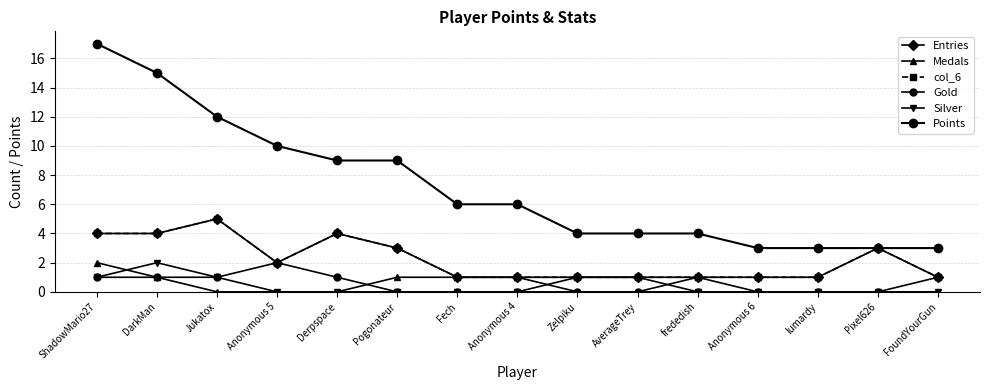

Reading left to right, list all the values displayed in this chart.

Entries: ShadowMario27=4	DarkMan=4	Jukatox=5	Anonymous 5=2	Derpspace=4	Pogonateur=3	Fech=1	Anonymous 4=1	Zelpiku=1	AverageTrey=1	frededish=1	Anonymous 6=1	lumardy=1	Pixel626=3	FoundYourGun=1
Medals: ShadowMario27=2	DarkMan=1	Jukatox=0	Anonymous 5=0	Derpspace=0	Pogonateur=1	Fech=1	Anonymous 4=1	Zelpiku=0	AverageTrey=0	frededish=1	Anonymous 6=0	lumardy=0	Pixel626=0	FoundYourGun=0
col_6: ShadowMario27=4	DarkMan=4	Jukatox=5	Anonymous 5=2	Derpspace=4	Pogonateur=3	Fech=1	Anonymous 4=1	Zelpiku=1	AverageTrey=1	frededish=1	Anonymous 6=1	lumardy=1	Pixel626=3	FoundYourGun=1
Gold: ShadowMario27=1	DarkMan=1	Jukatox=1	Anonymous 5=2	Derpspace=1	Pogonateur=0	Fech=0	Anonymous 4=0	Zelpiku=0	AverageTrey=0	frededish=0	Anonymous 6=0	lumardy=0	Pixel626=0	FoundYourGun=1
Silver: ShadowMario27=1	DarkMan=2	Jukatox=1	Anonymous 5=0	Derpspace=0	Pogonateur=0	Fech=0	Anonymous 4=0	Zelpiku=1	AverageTrey=1	frededish=0	Anonymous 6=0	lumardy=0	Pixel626=0	FoundYourGun=0
Points: ShadowMario27=17	DarkMan=15	Jukatox=12	Anonymous 5=10	Derpspace=9	Pogonateur=9	Fech=6	Anonymous 4=6	Zelpiku=4	AverageTrey=4	frededish=4	Anonymous 6=3	lumardy=3	Pixel626=3	FoundYourGun=3